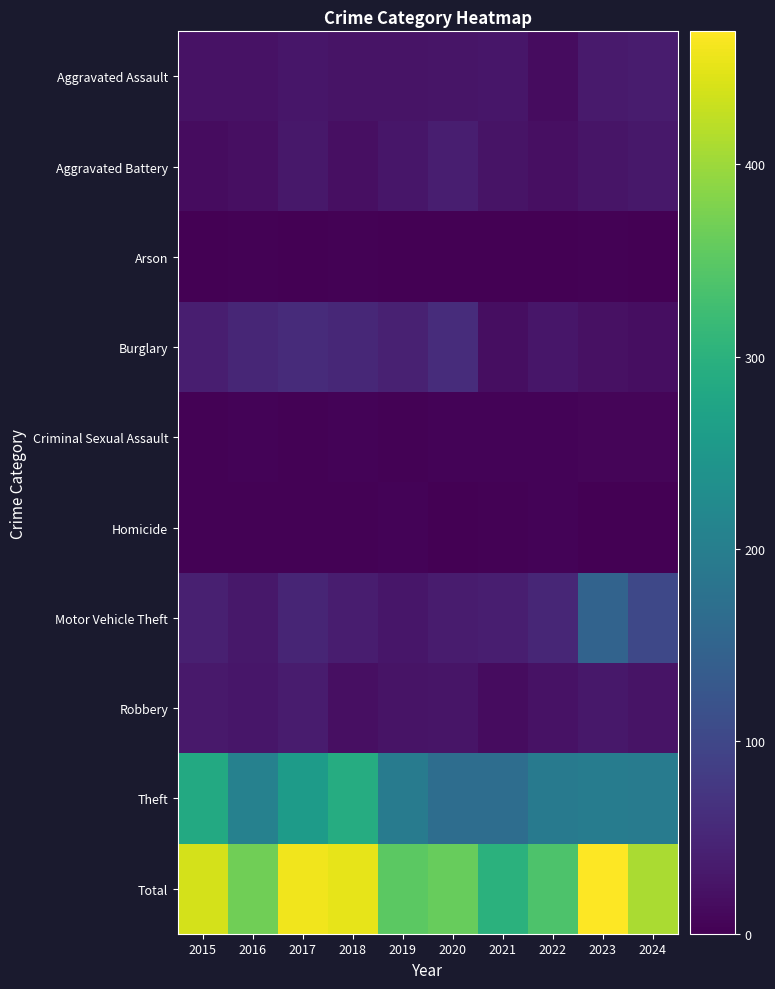

What is the difference between the highest and lowest values at 2021?

299